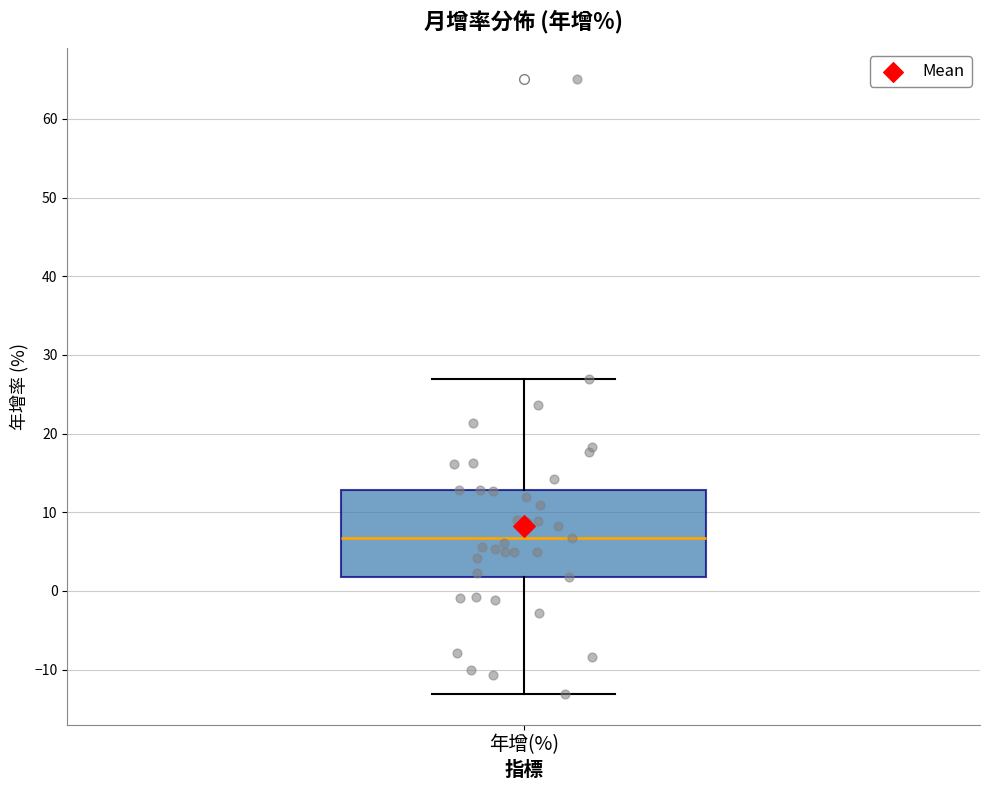

Transcribe this box plot: give where the median line is, the range the box spans, and where the two whiskers end, as read against the y-axis. The values are not printed on the chart, so give them approximately, as read against the axis.

median 7, box 2 to 13, whiskers -13 to 27